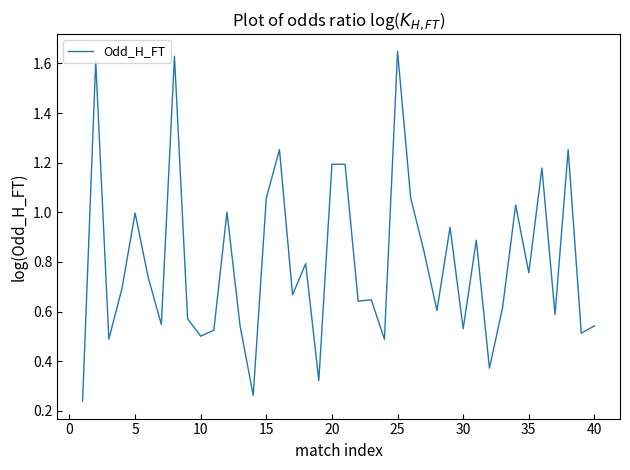

What is the difference between the maximum and minimum values?

1.4